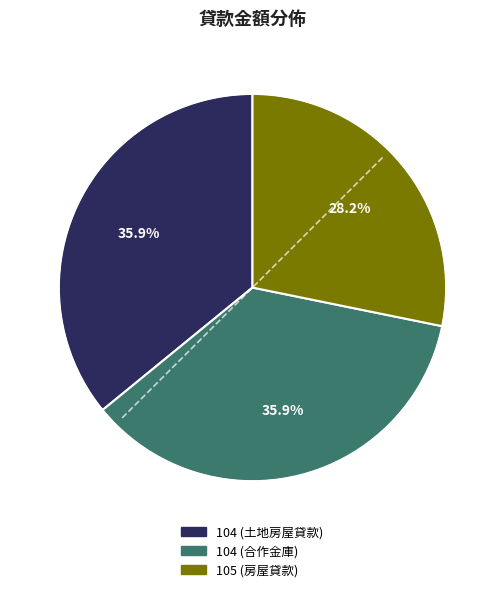

How many segments does this pie chart have?

3